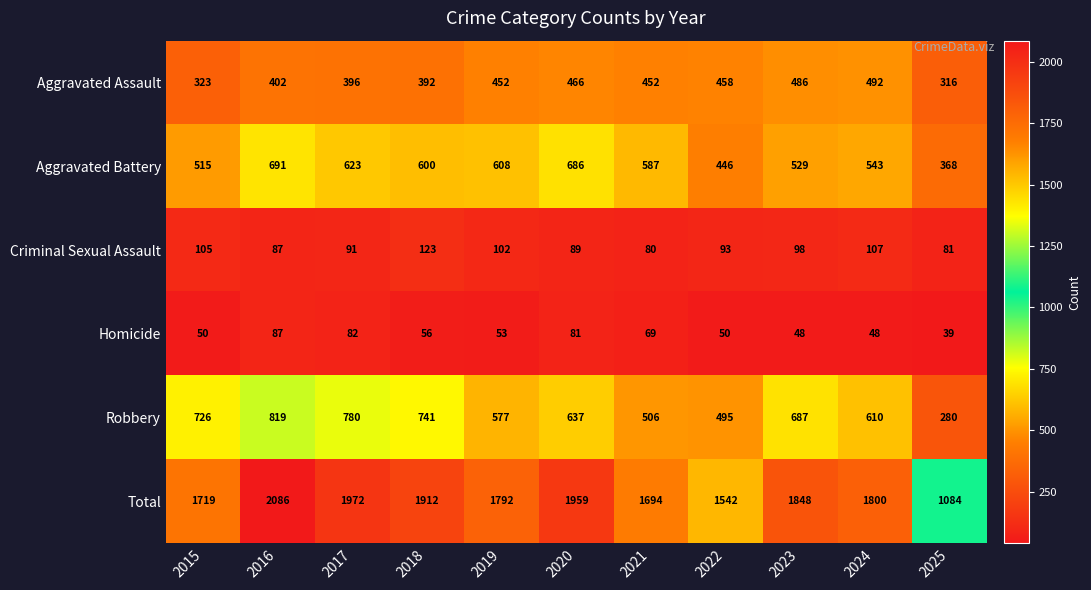

Which series has the largest total across all categories?

Total